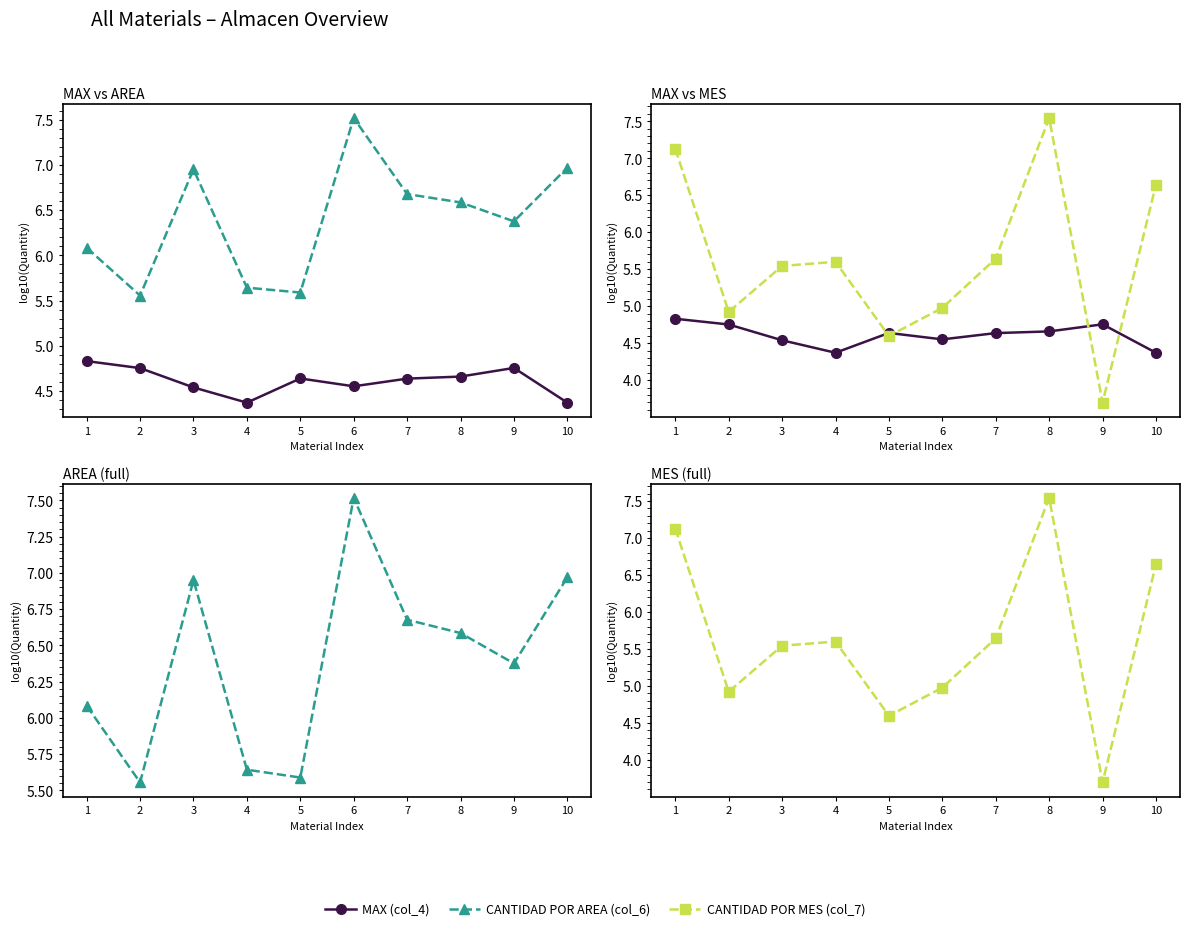

How many data points does each series have?

10